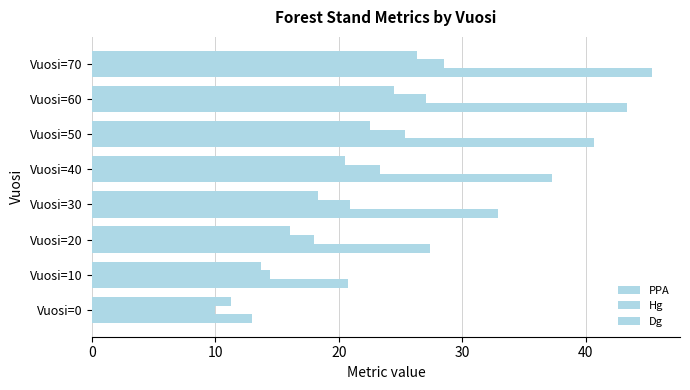

What is the minimum value shown in the chart?

10.0